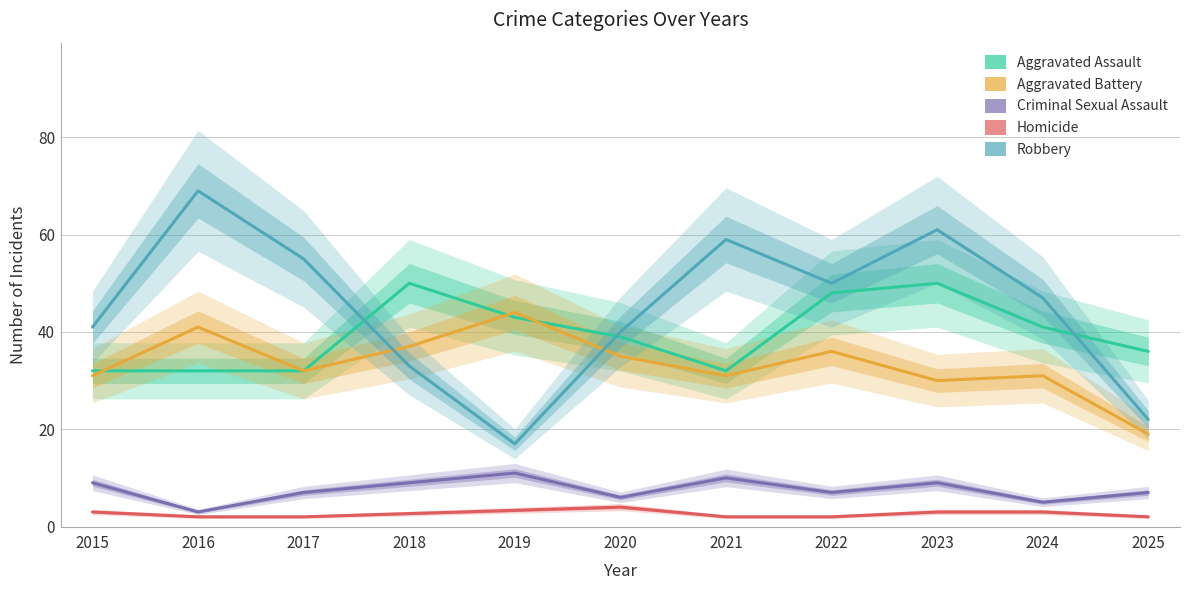

What is the difference between the maximum and minimum values in the Aggravated Assault series?

18.0